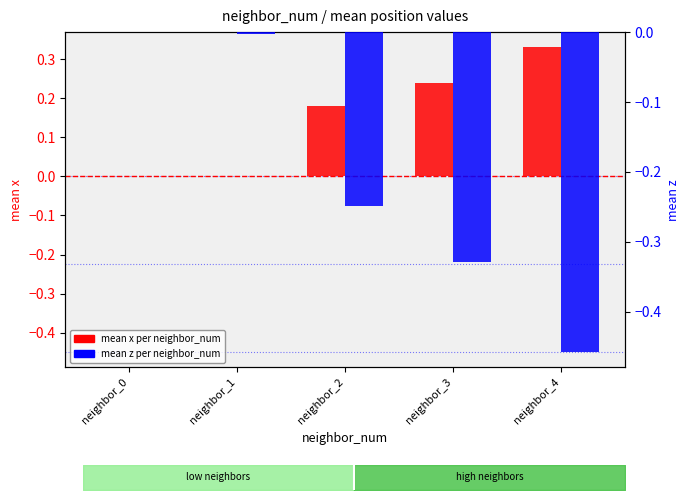

How many categories are shown in the chart?

5